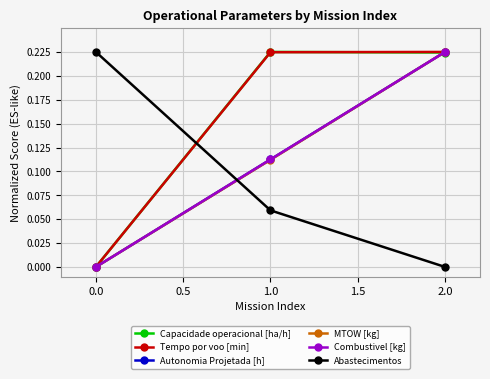

Does the chart have visible grid lines?

Yes